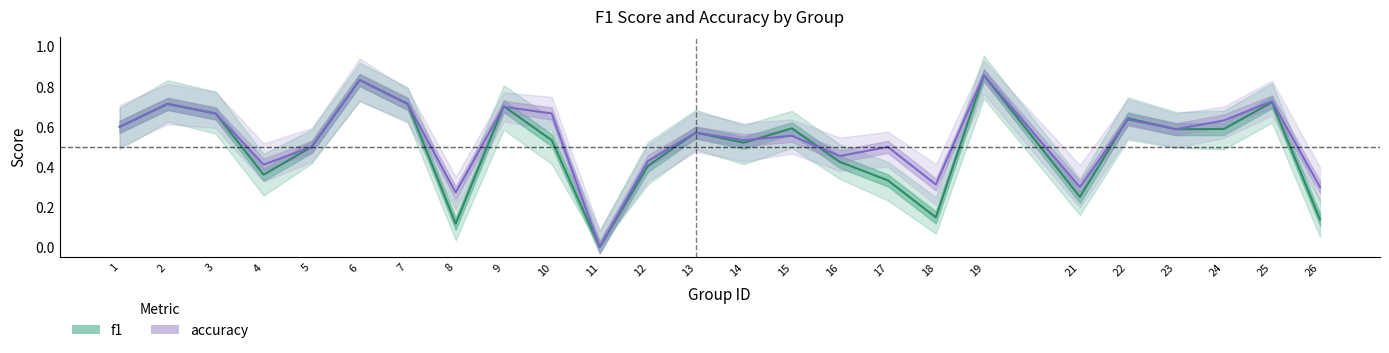

At which category does f1 reach its first local valley?

4